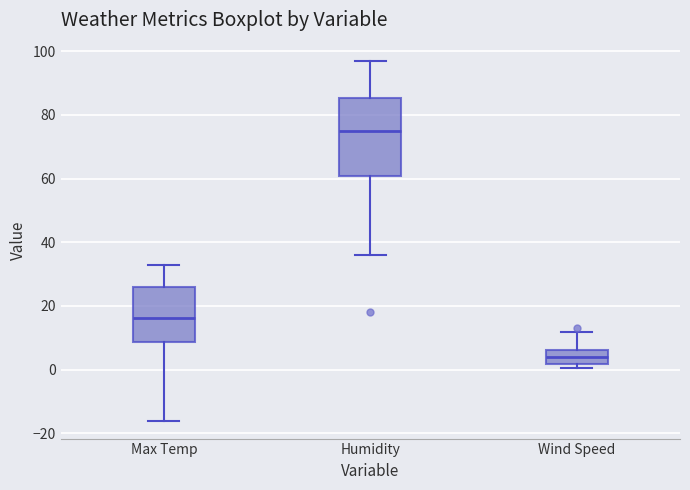

Reading left to right, read every box against the y-axis: the position of its median line, the range the box covers, and the ends of its whiskers. The values are not printed on the chart, so give them approximately, as read against the axis.

Max Temp: median 16, box 8 to 26, whiskers -16 to 32
Humidity: median 76, box 60 to 86, whiskers 36 to 98
Wind Speed: median 4, box 2 to 6, whiskers 0 to 12